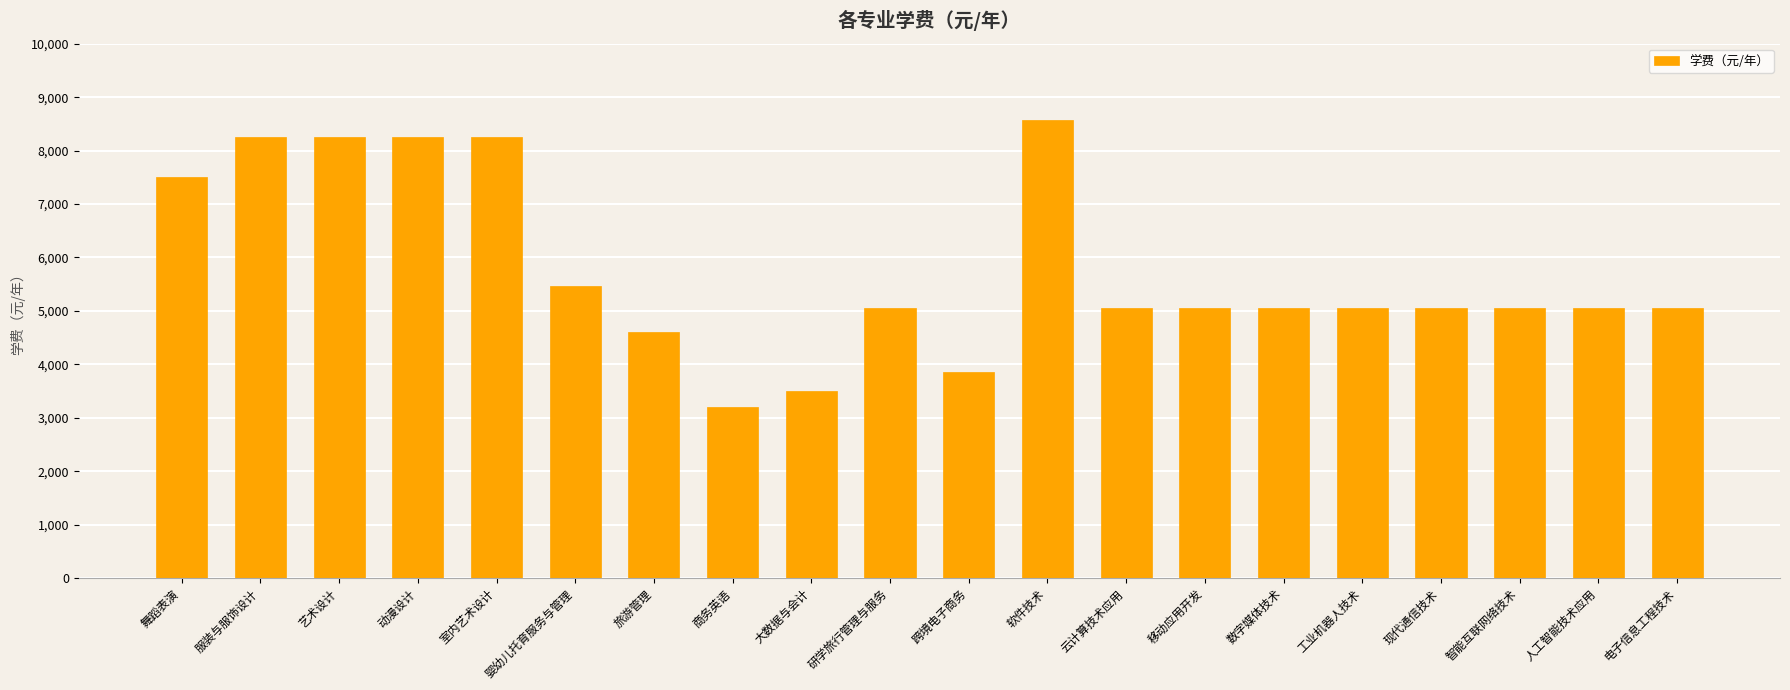

Which category has the lowest value across all series?

商务英语